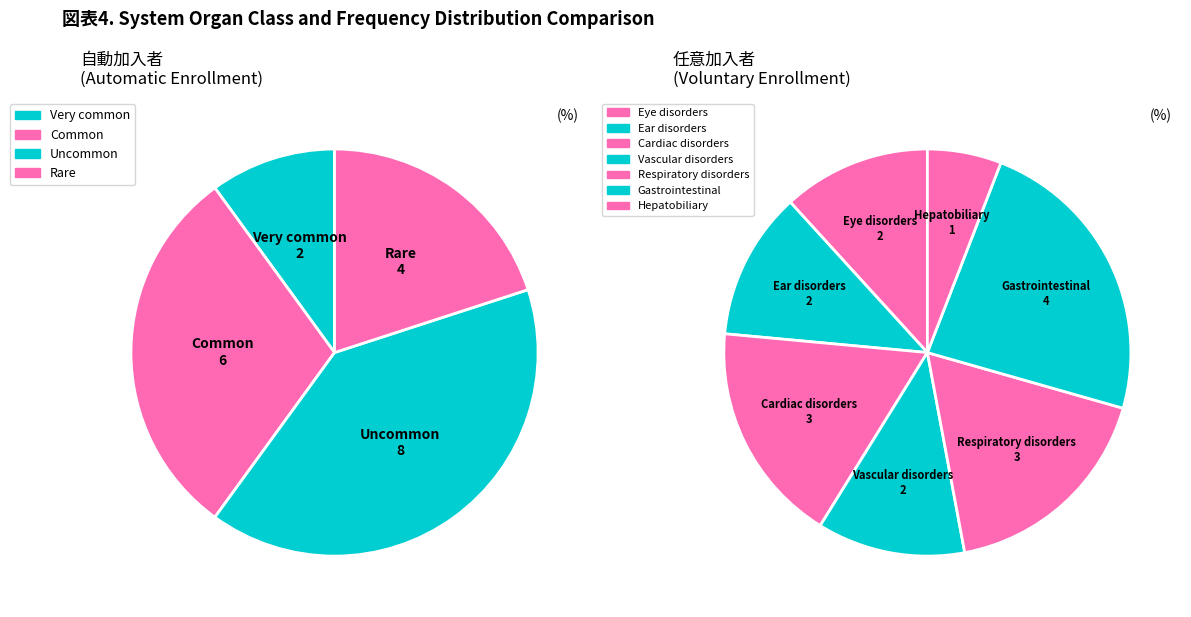

Is there a majority slice in this chart?

No